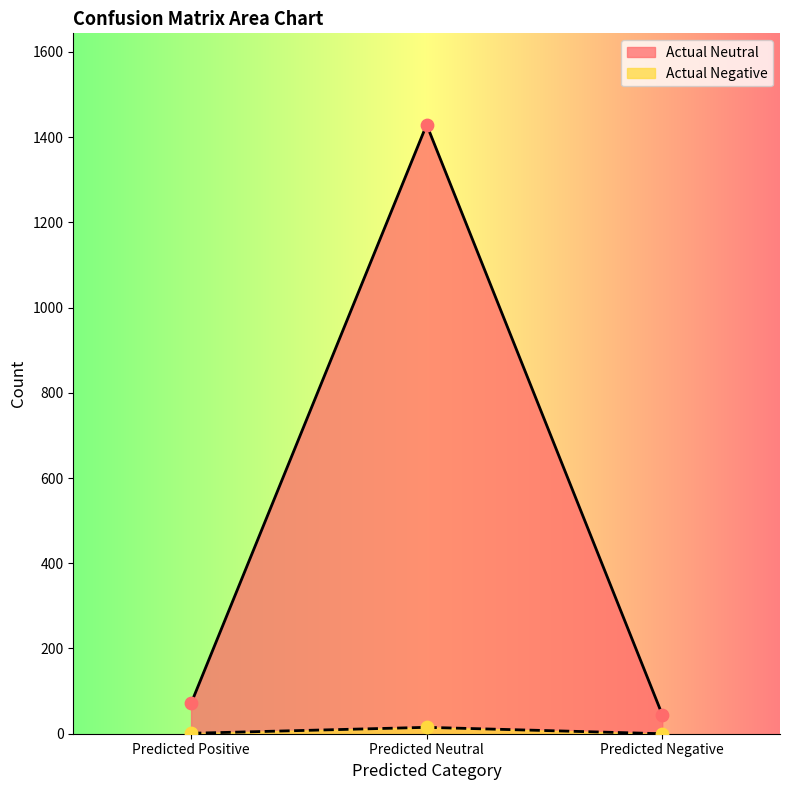

Which series reaches the maximum Y coordinate?

Actual Neutral